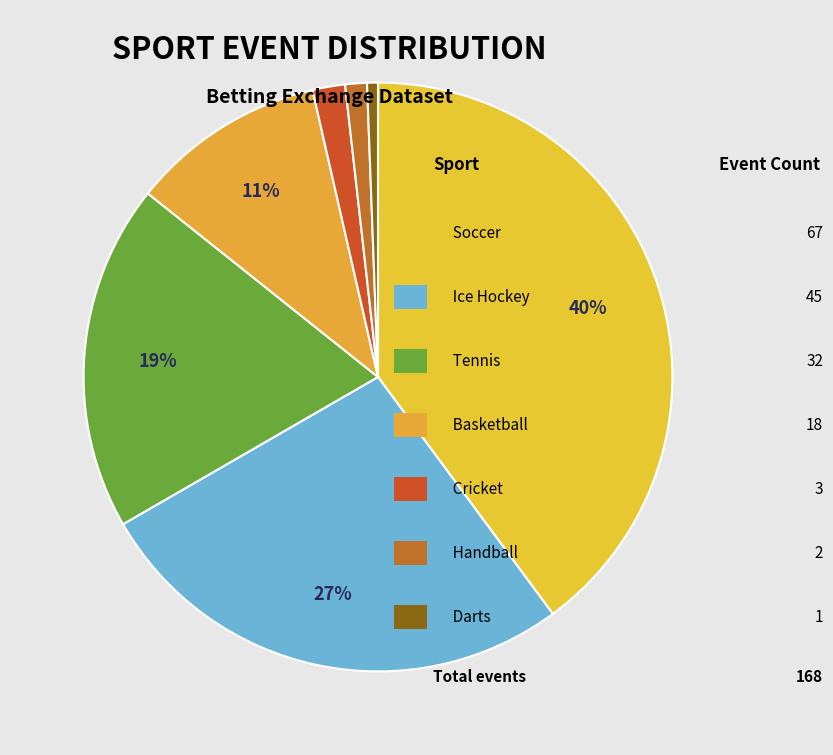

Does any single category account for the majority?

No